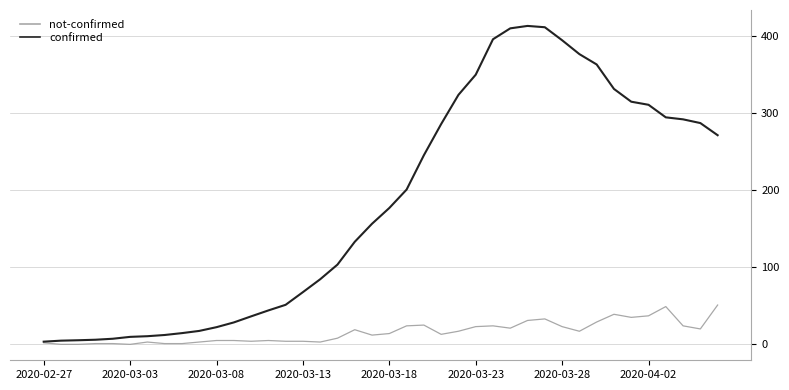

Which series has the widest spread of values?

confirmed